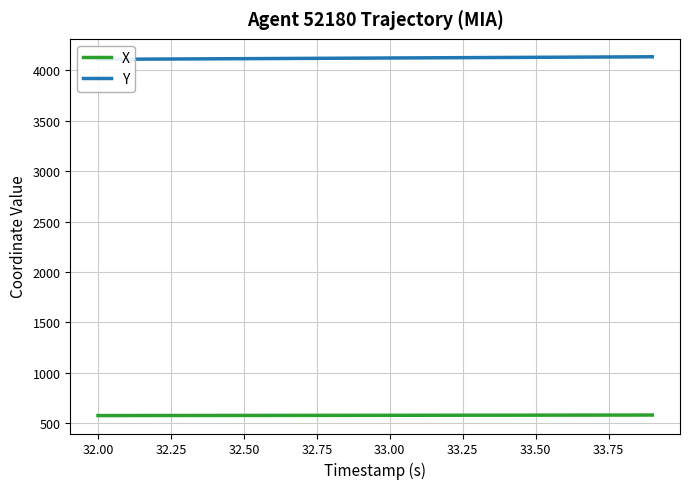

What is the lowest value of the X series?

574.5